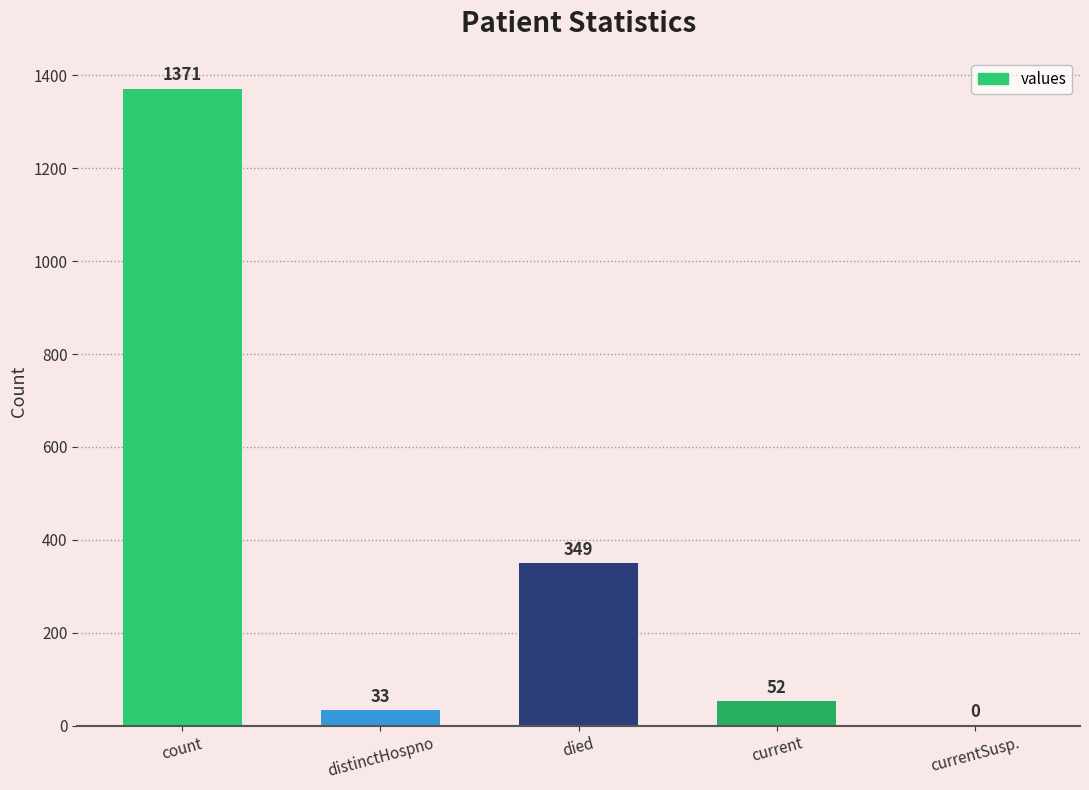

At which label does the data first exceed 52?

count